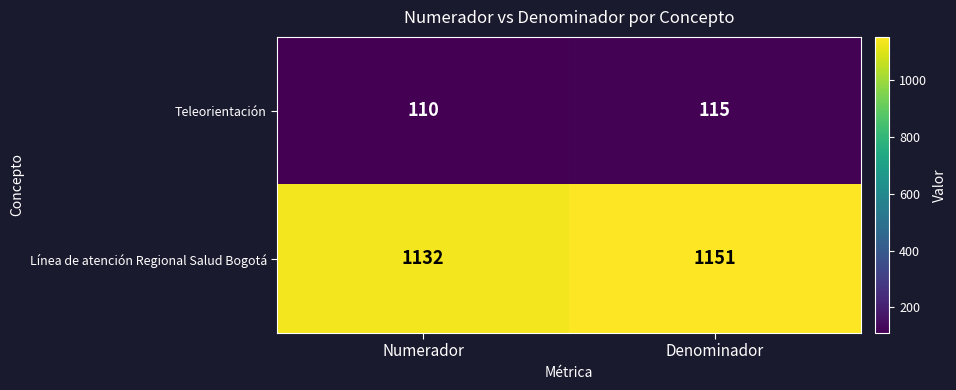

Rank the series at Numerador from lowest to highest value.

Teleorientación, Línea de atención Regional Salud Bogotá